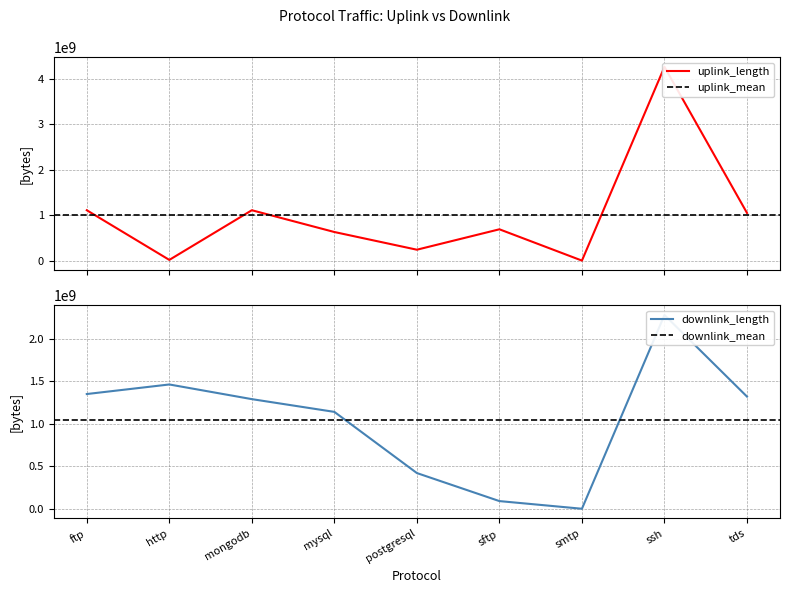

Reading left to right, what are all the values shown in this chart?

uplink_length: ftp=1110123987	http=15369104	mongodb=1110150528	mysql=630081200	postgresql=240026965	sftp=690077769	smtp=4938	ssh=4270342357	tds=1050107815
downlink_length: ftp=1350143810	http=1462789414	mongodb=1290148438	mysql=1140120217	postgresql=420041514	sftp=90092123	smtp=8119	ssh=2280370263	tds=1320112609